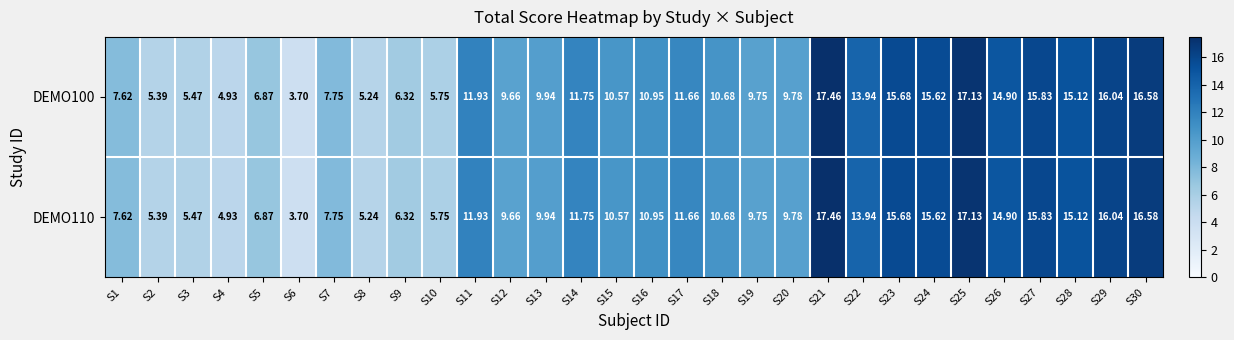

At which category is the sum across all series the highest?

S21